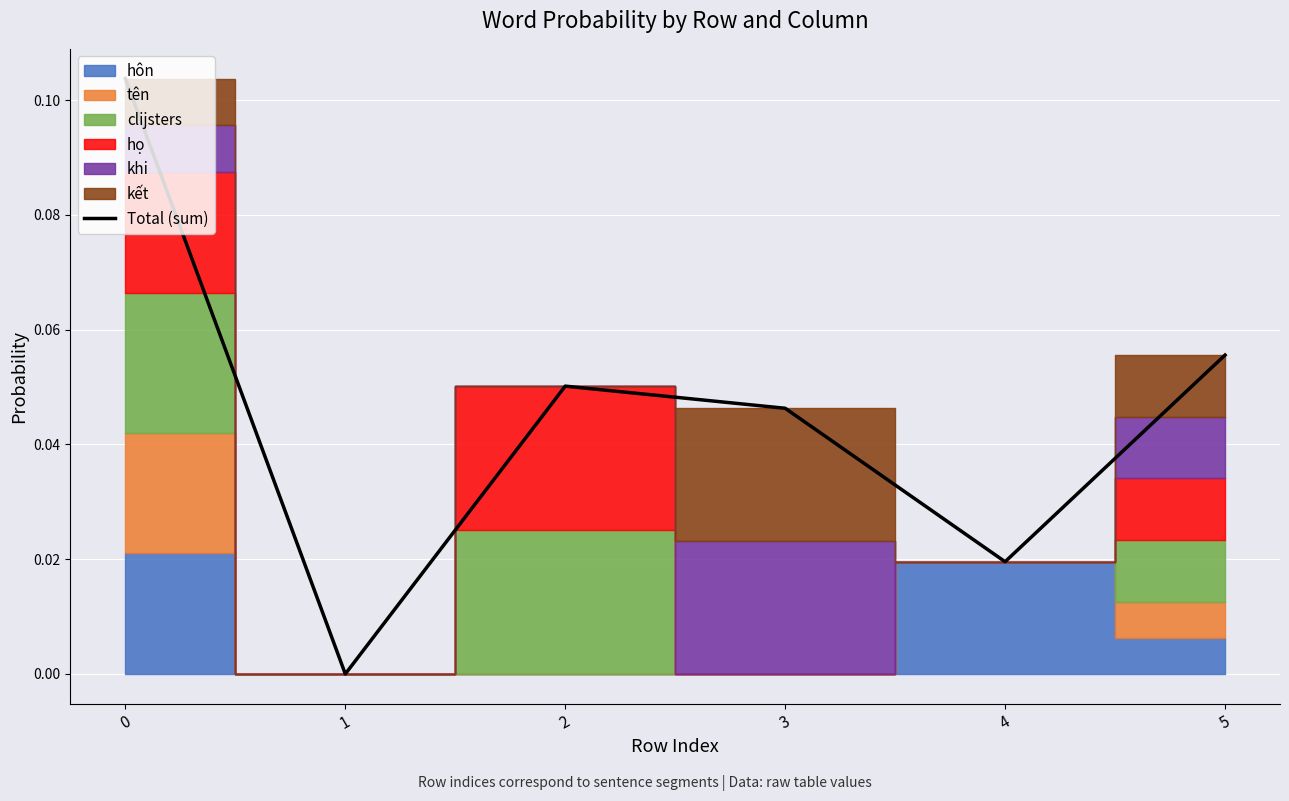

The value at 4 is 0.0. True or false?

True